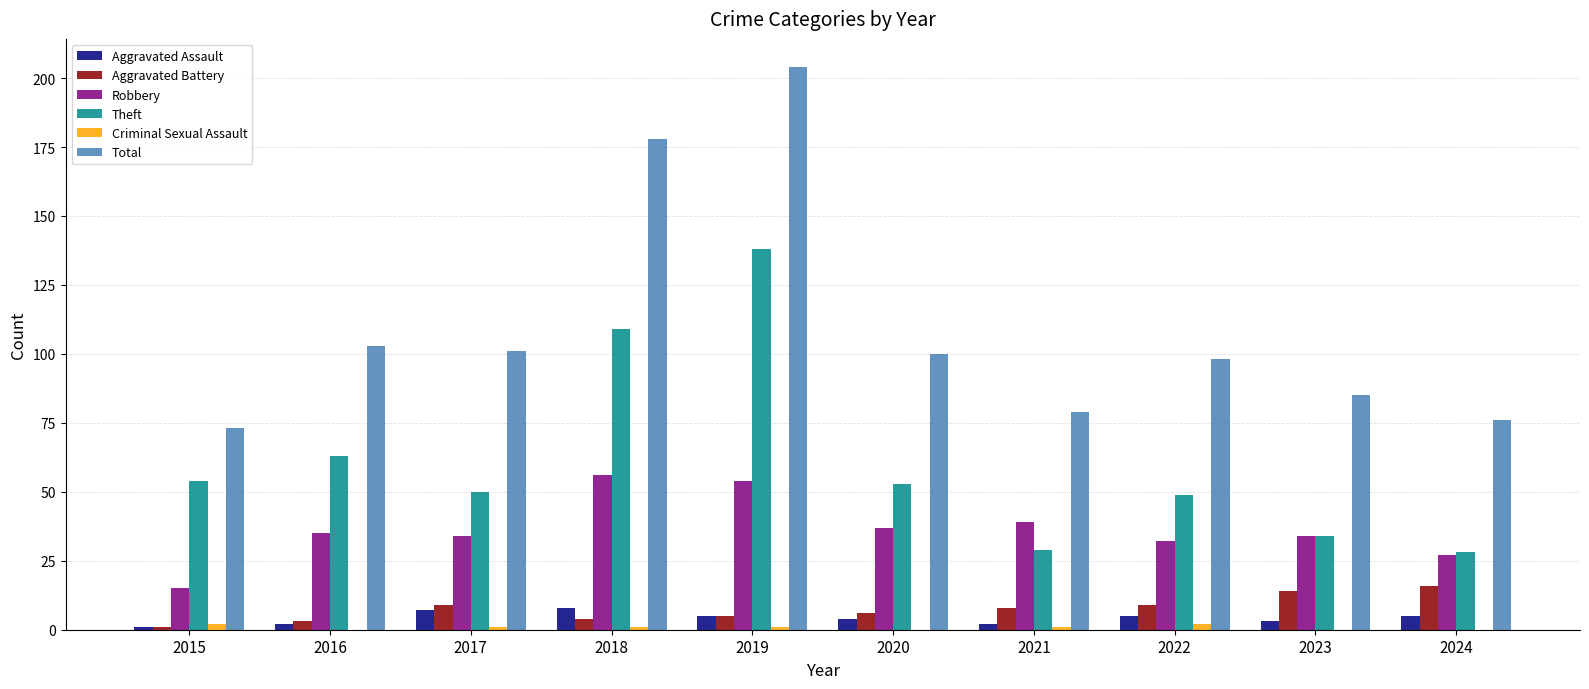

What value does the Aggravated Assault series have at 2024?

5